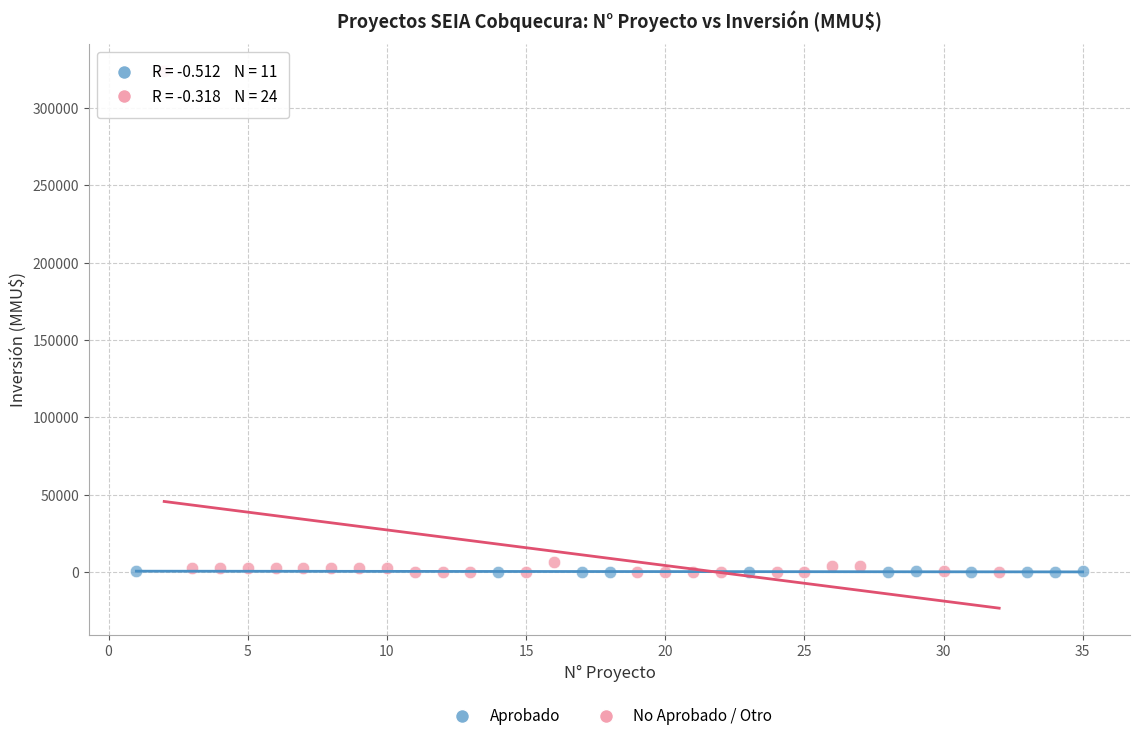

Which series contains the highest Y value?

No Aprobado / Otro